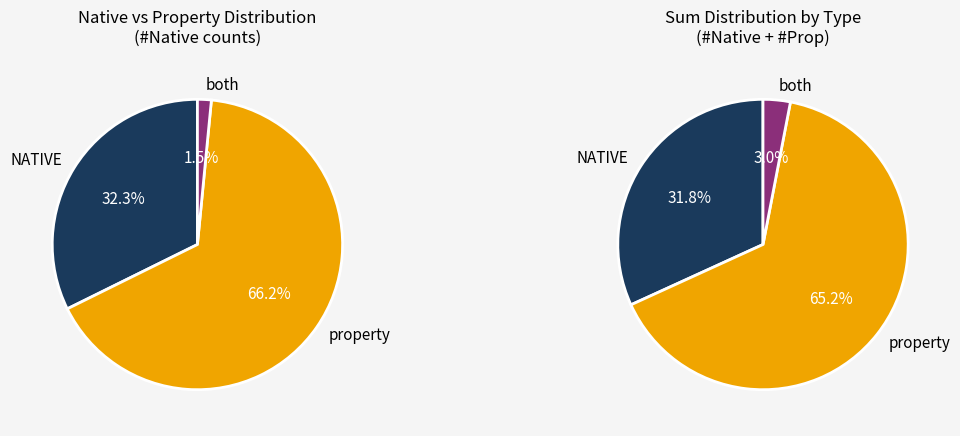

The NATIVE slice represents 26% of the pie. True or false?

False